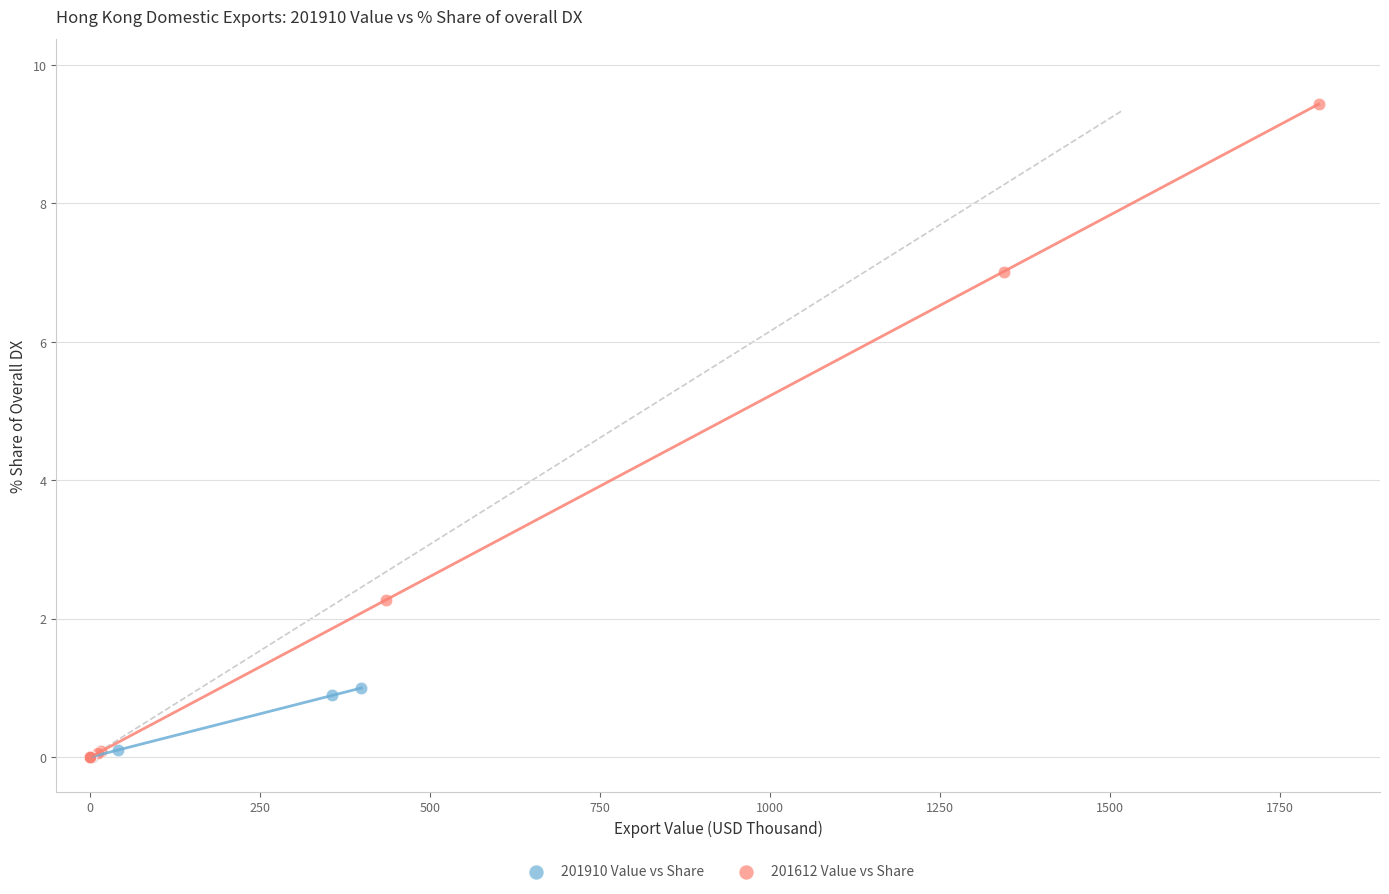

Which series has the largest Y range (max minus min)?

201612 Value vs Share